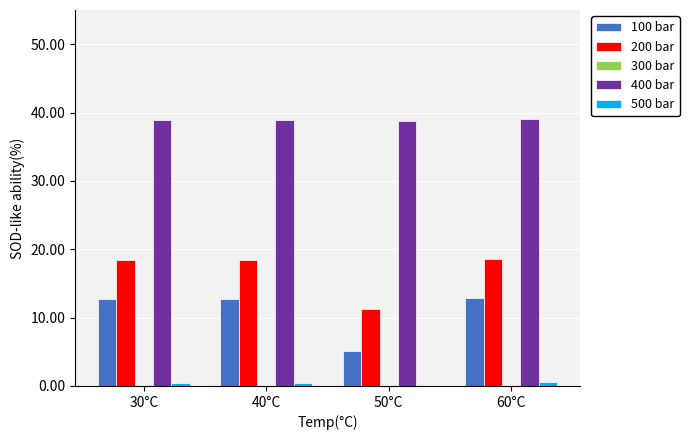

The 400 bar series shows 61.0 at 50°C. True or false?

False